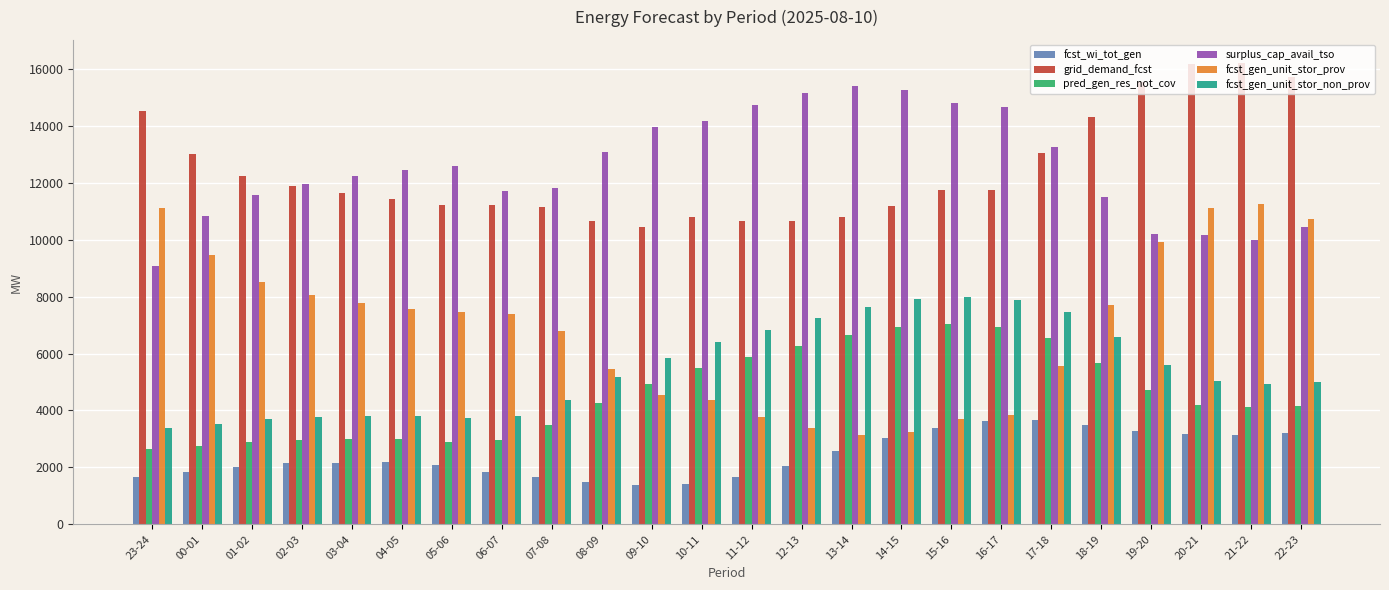

List the series in order of their peak value, lowest first.

fcst_wi_tot_gen, pred_gen_res_not_cov, fcst_gen_unit_stor_non_prov, fcst_gen_unit_stor_prov, surplus_cap_avail_tso, grid_demand_fcst